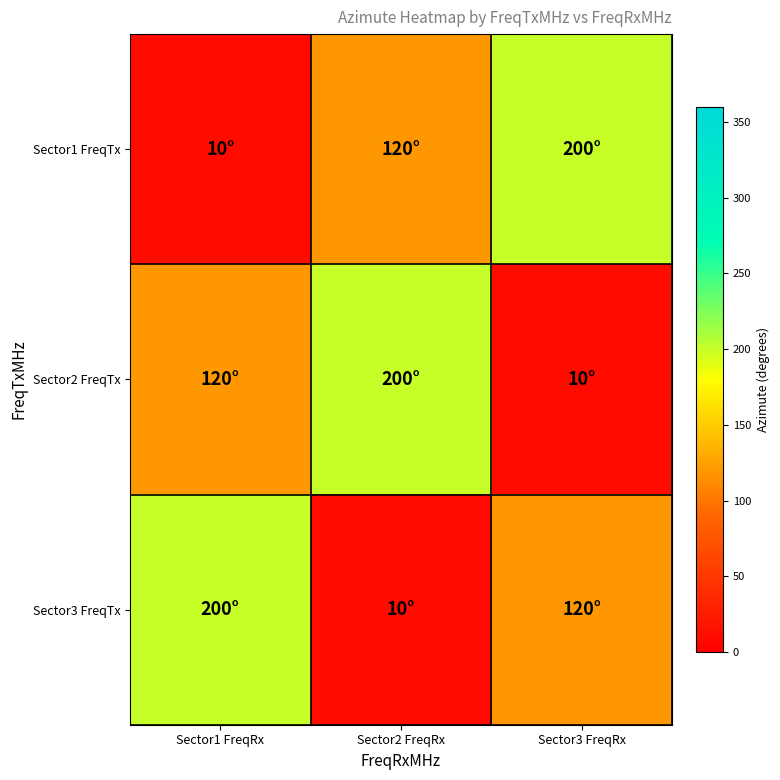

Between Sector1 FreqRx and Sector3 FreqRx, which series saw the biggest shift?

Sector1 FreqTx